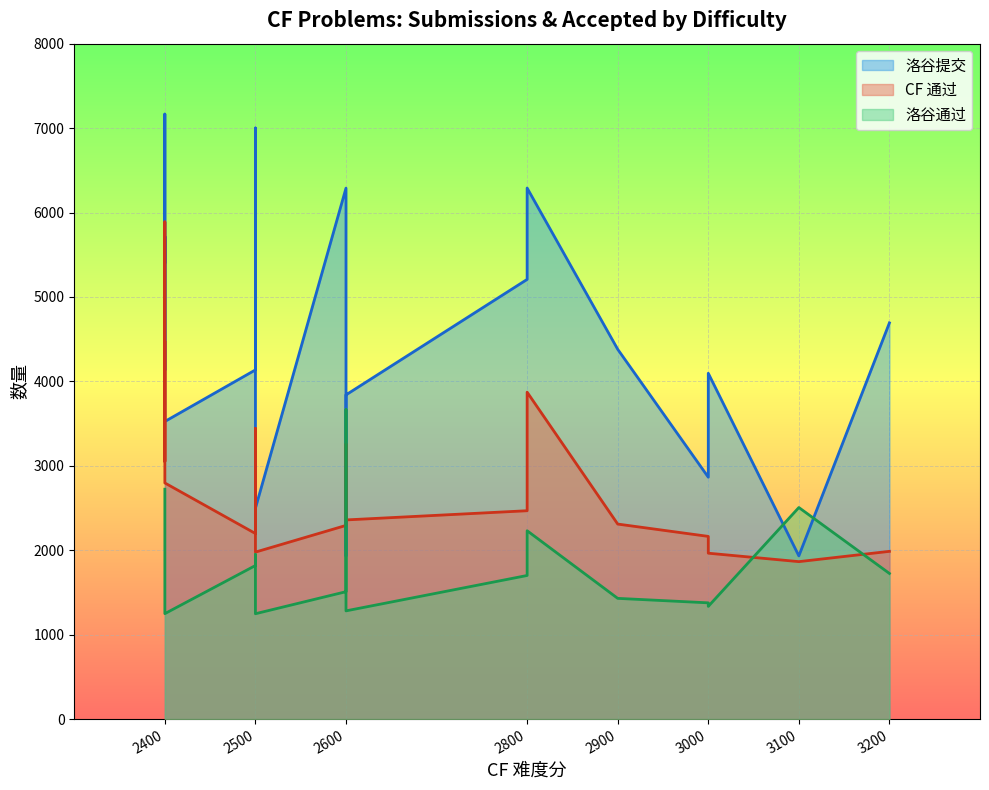

Does the chart display data point markers on the line(s)?

No